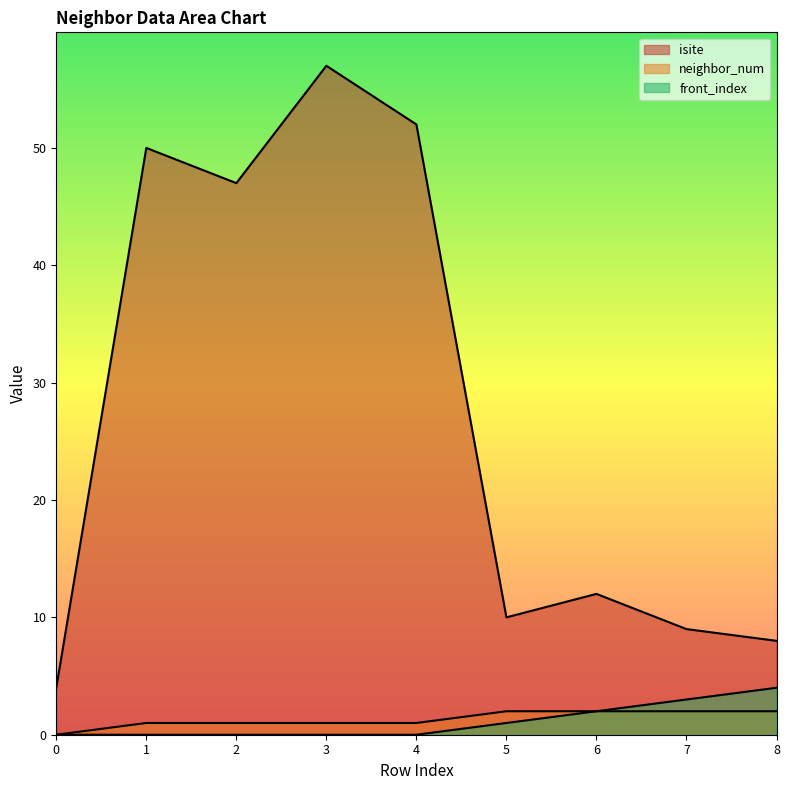

Reading right to left, list all the values displayed in this chart.

isite: 8	9	12	10	52	57	47	50	4
neighbor_num: 2	2	2	2	1	1	1	1	0
front_index: 4	3	2	1	0	0	0	0	0